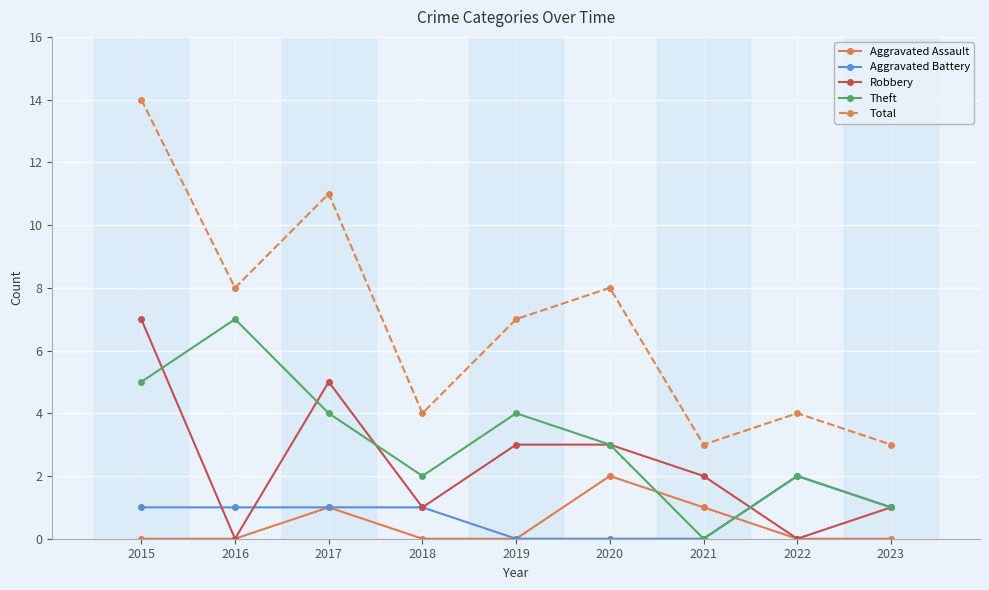

At 2015, list the series in order from largest to smallest.

Total, Robbery, Theft, Aggravated Battery, Aggravated Assault